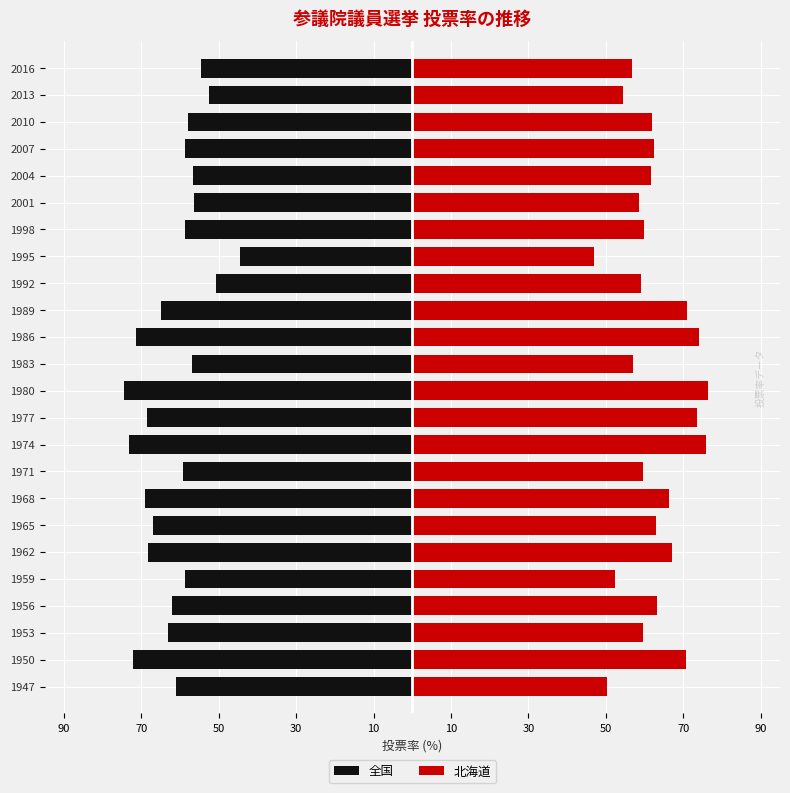

At how many categories does at least one series exceed 3?

24